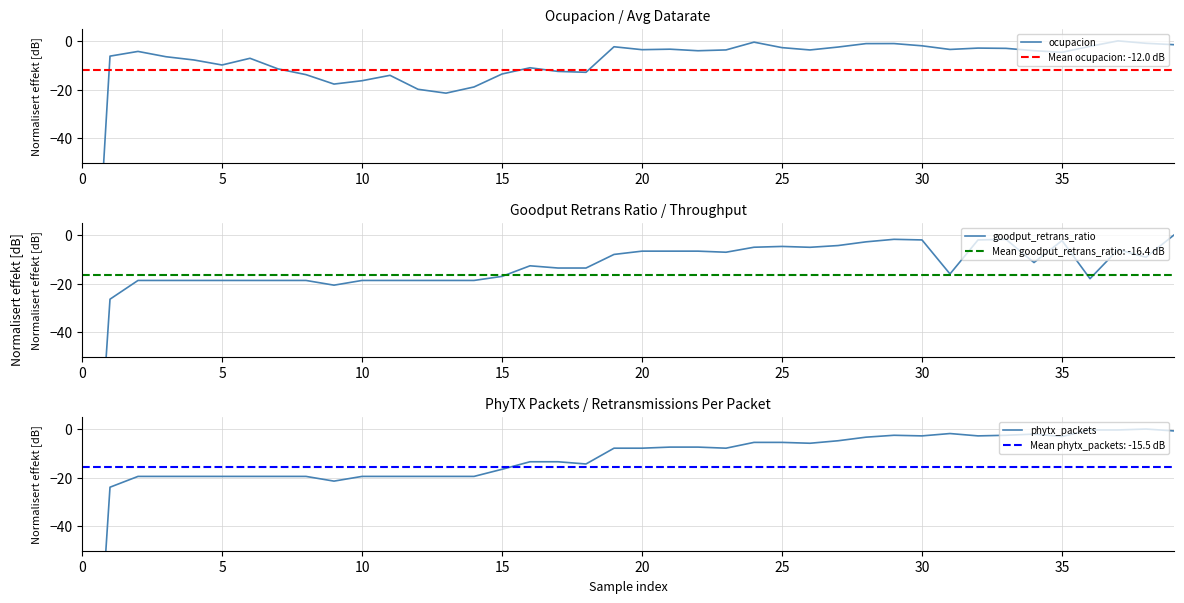

What is the sum of all phytx_packets values?

-619.3